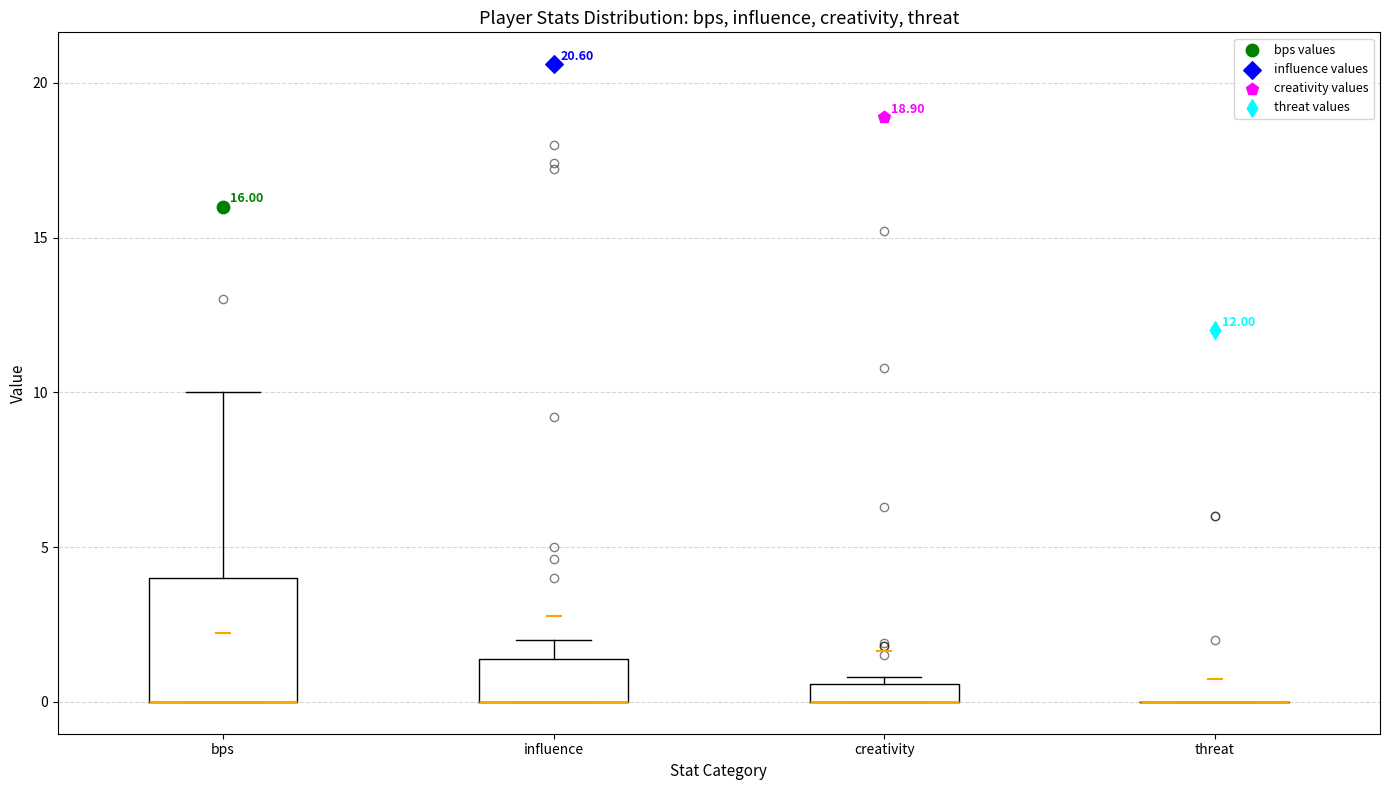

Where is the lower edge of the box for creativity on the y-axis? The values are not printed on the chart, so give them approximately, as read against the axis.

0.0